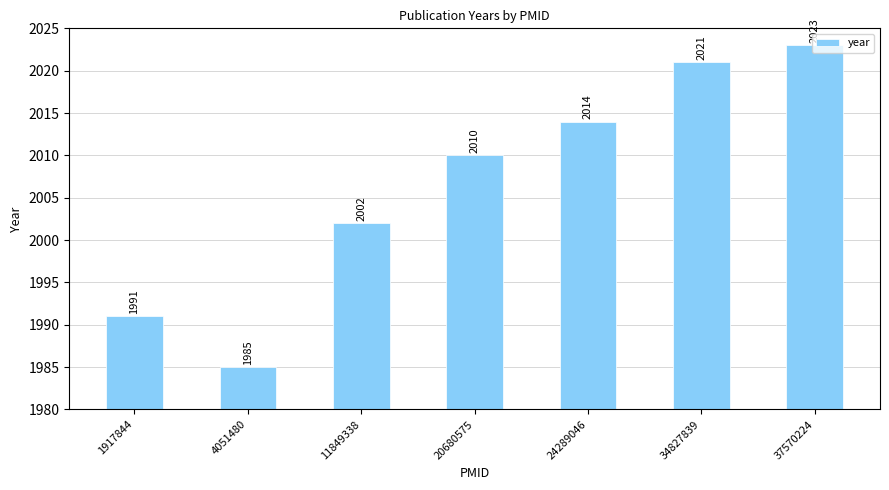

Are the bars grouped side by side (vs. stacked)?

No